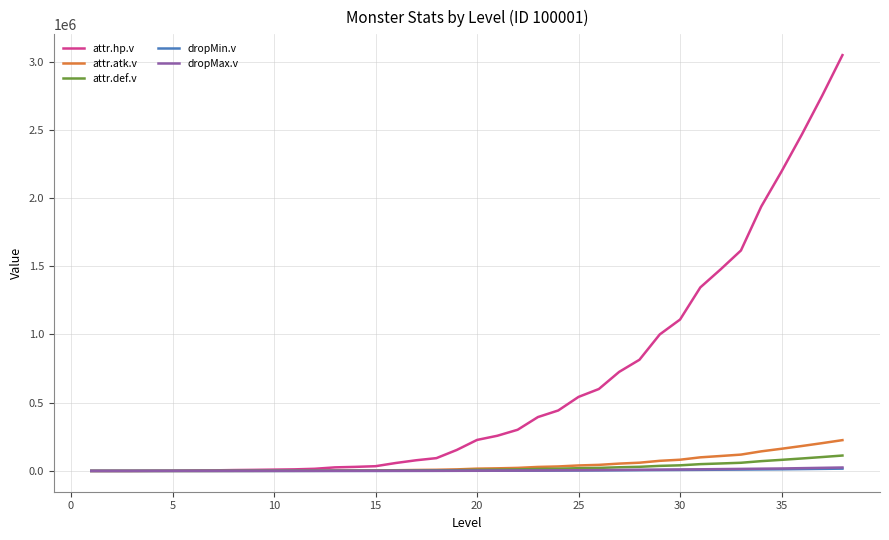

What is the maximum value shown in the chart?

3047625.0